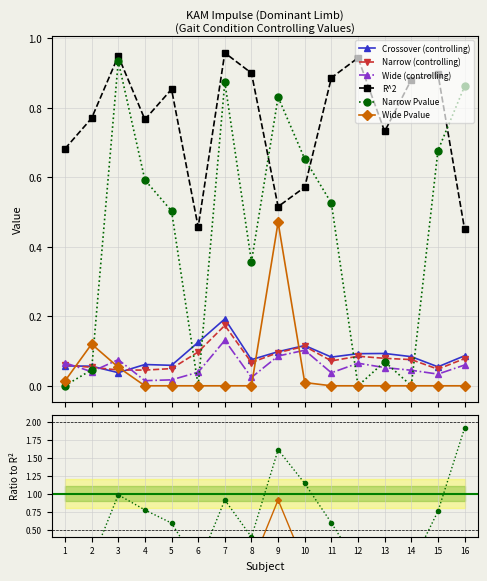

At which label does R^2 reach its peak?

7